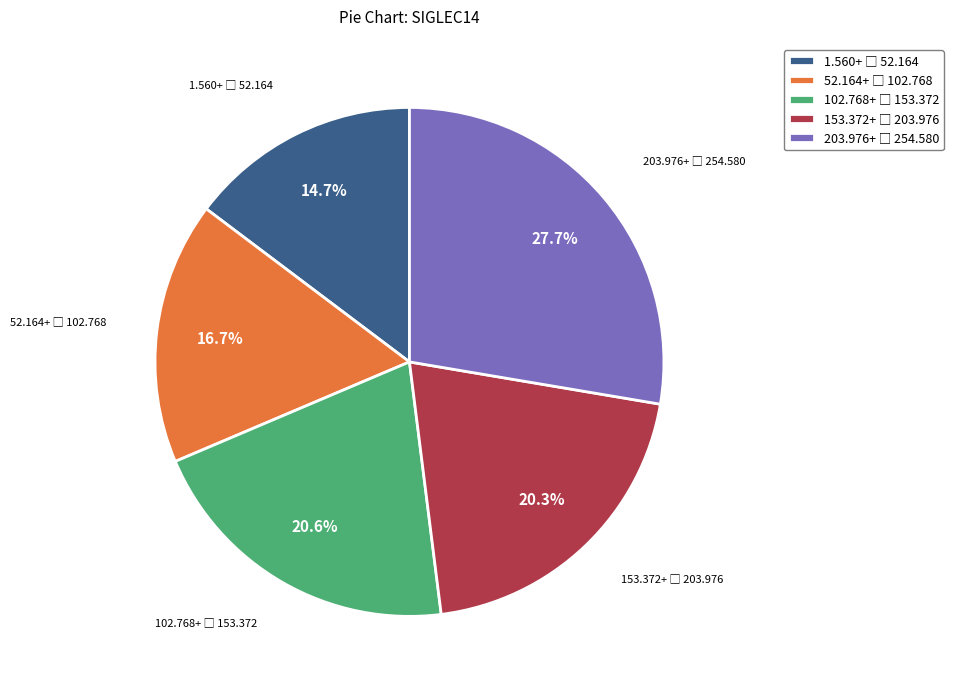

Is there any slice that represents more than half of the pie?

No